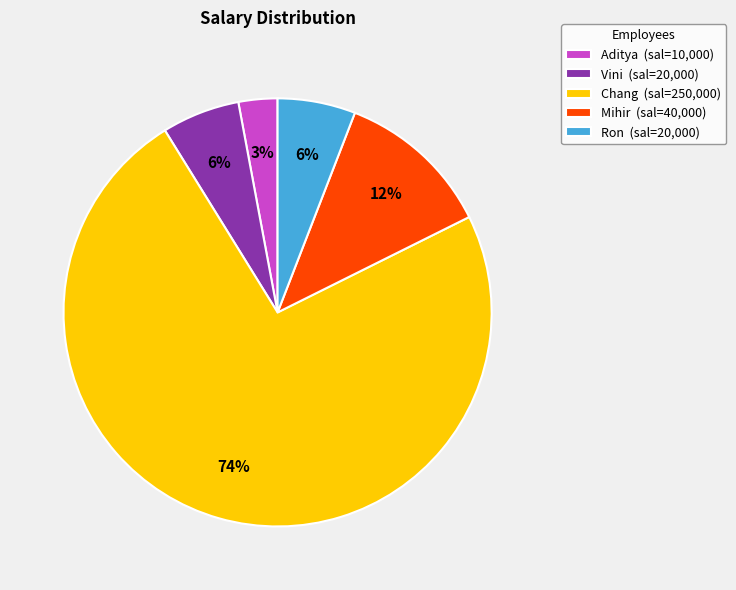

Which slice represents more than half of the pie?

Chang